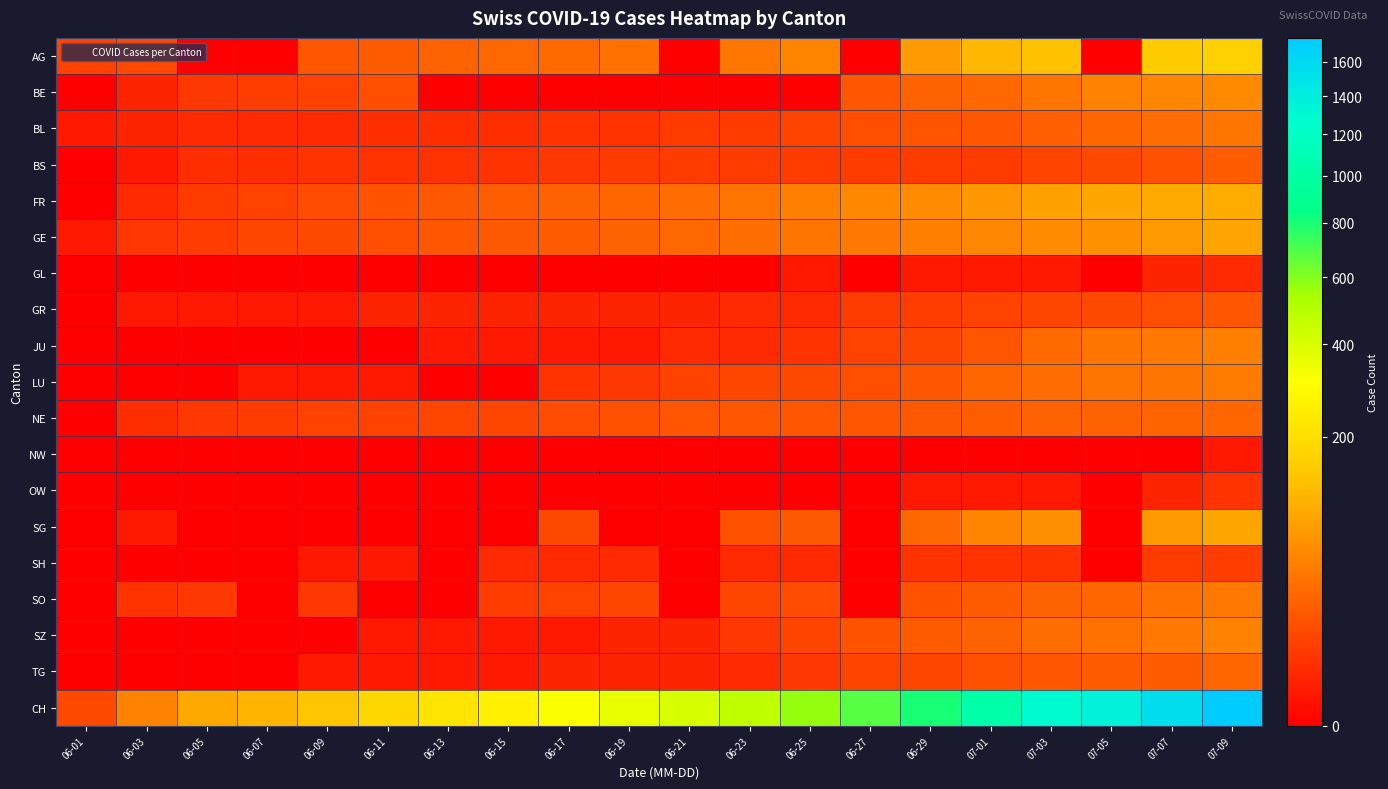

What is the spread (max minus min) of values at 06-19?

363